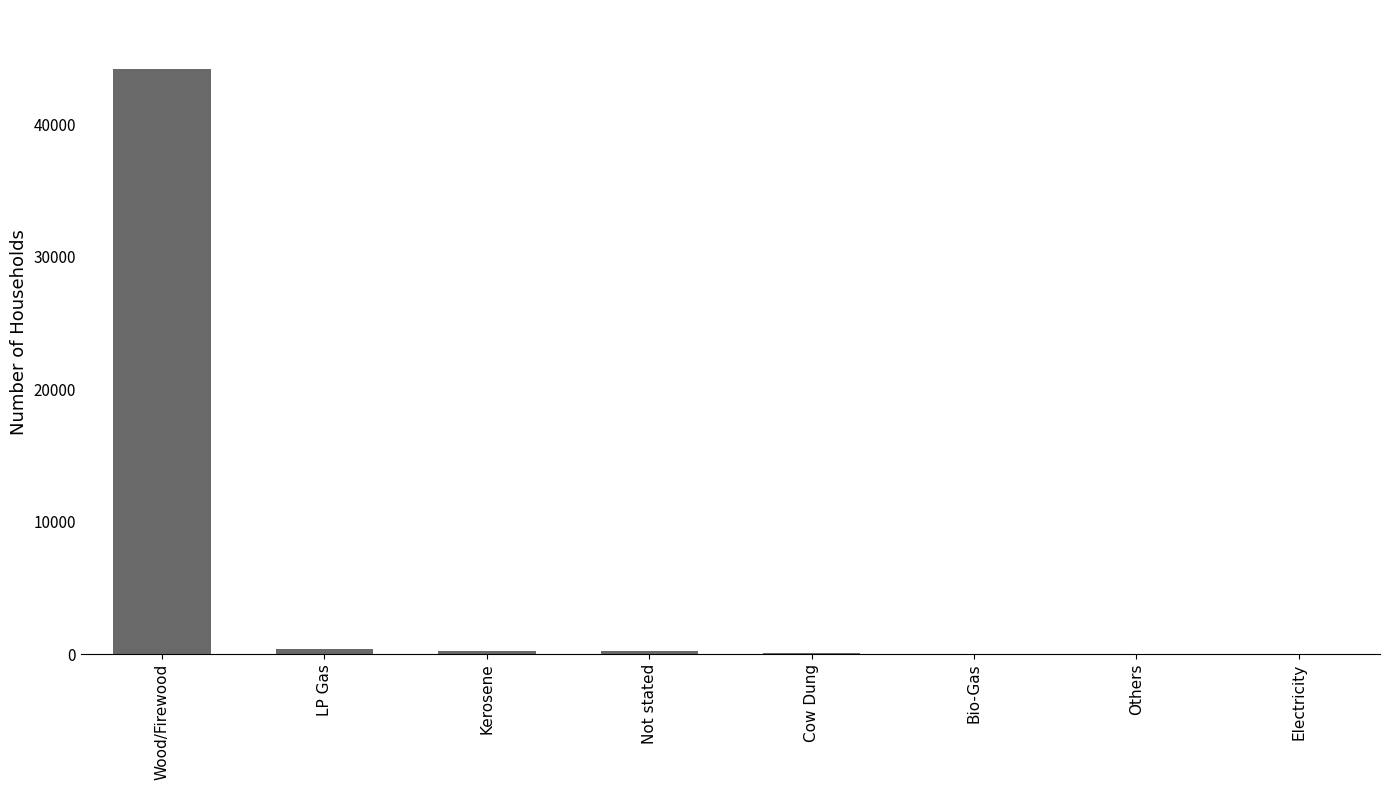

What is the greatest value displayed?

44210